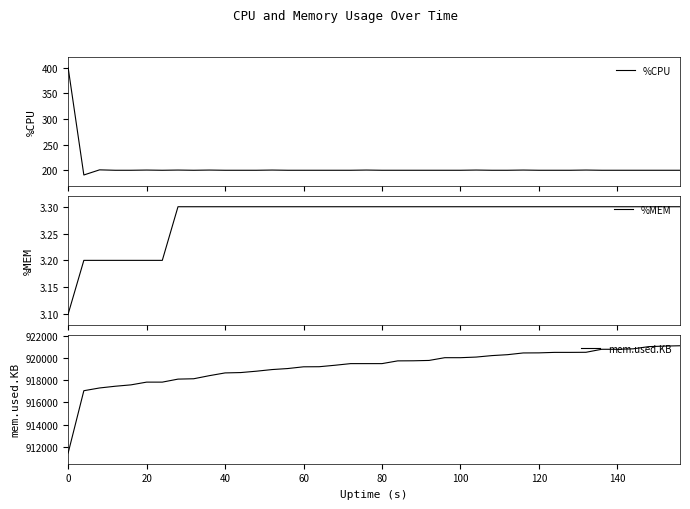

True or false: %MEM and mem.used.KB intersect in this chart.

False